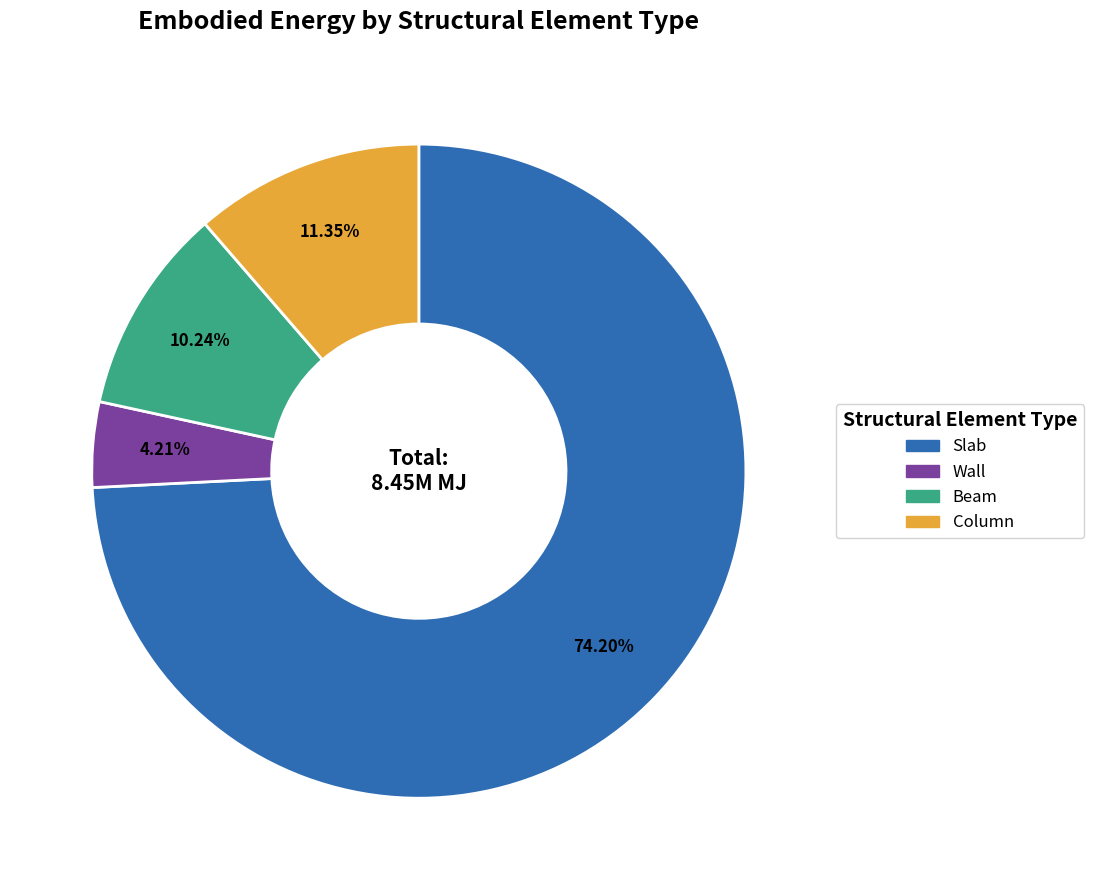

Approximately how many times larger is the value at Column compared to Wall?

2.7